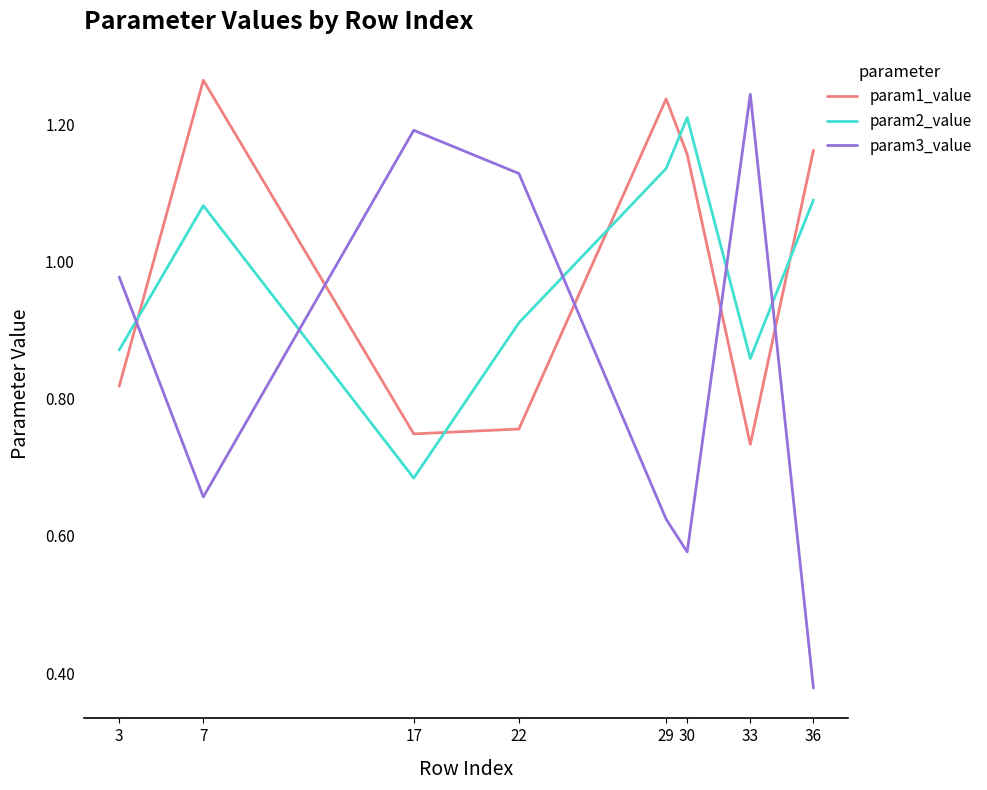

What are all the series names shown in the legend?

param1_value, param2_value, param3_value